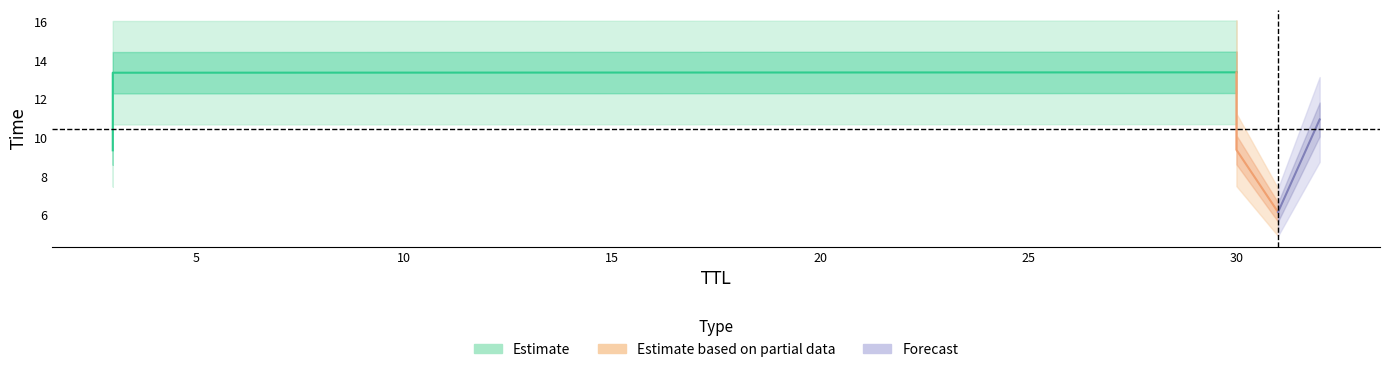

Reading left to right, transcribe all the data shown in this chart.

6.2	9.4	9.4	10.9	13.4	13.4